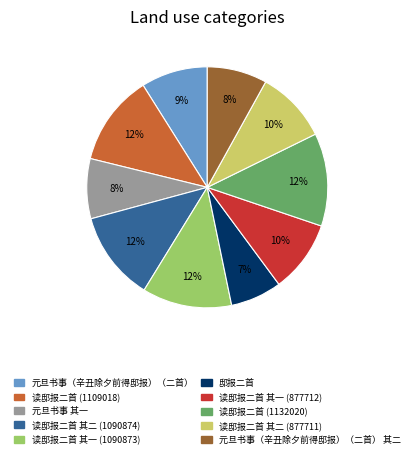

What is the smallest slice in the pie chart?

邸报二首